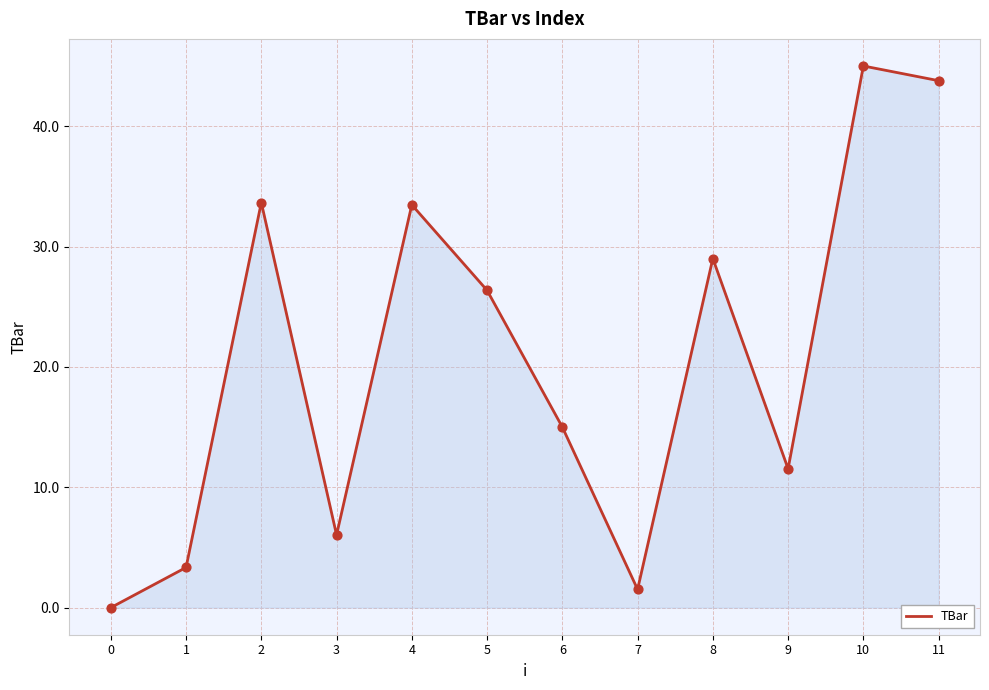

What is the ratio of the value at 6 to the value at 5?

0.6